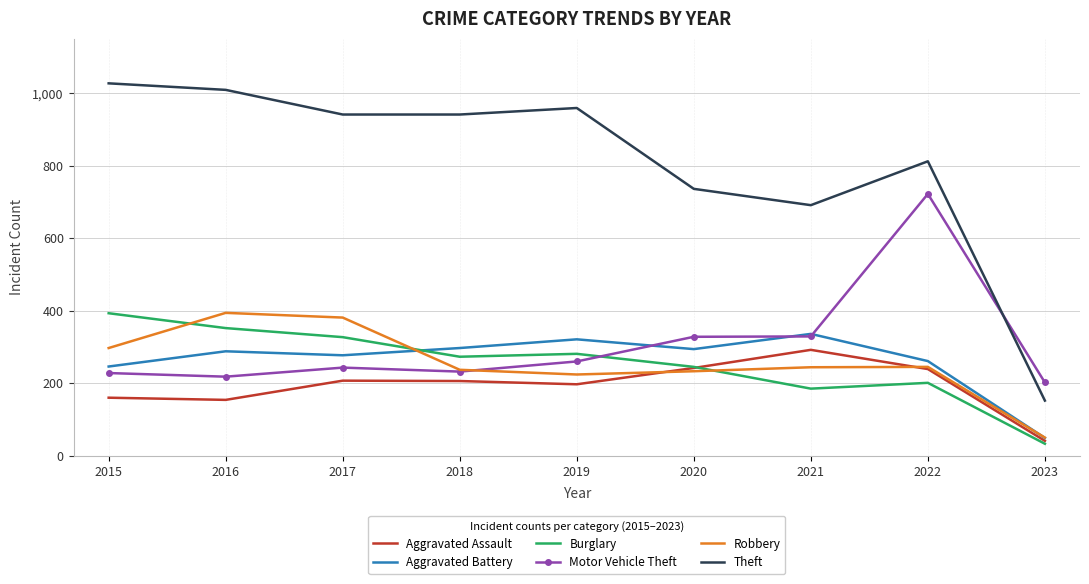

True or false: Theft and Robbery intersect in this chart.

False